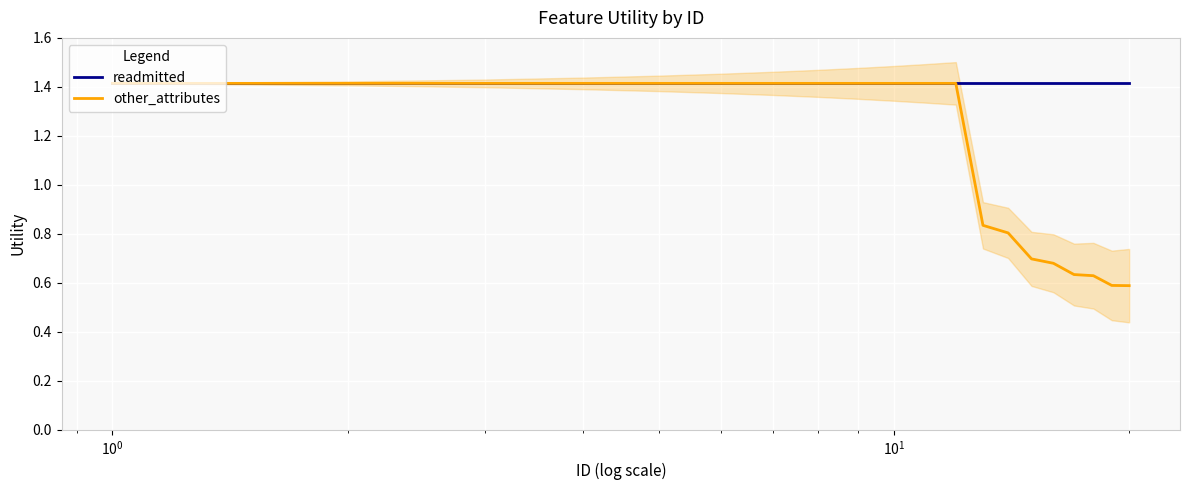

What is the lowest value of the readmitted series?

1.4